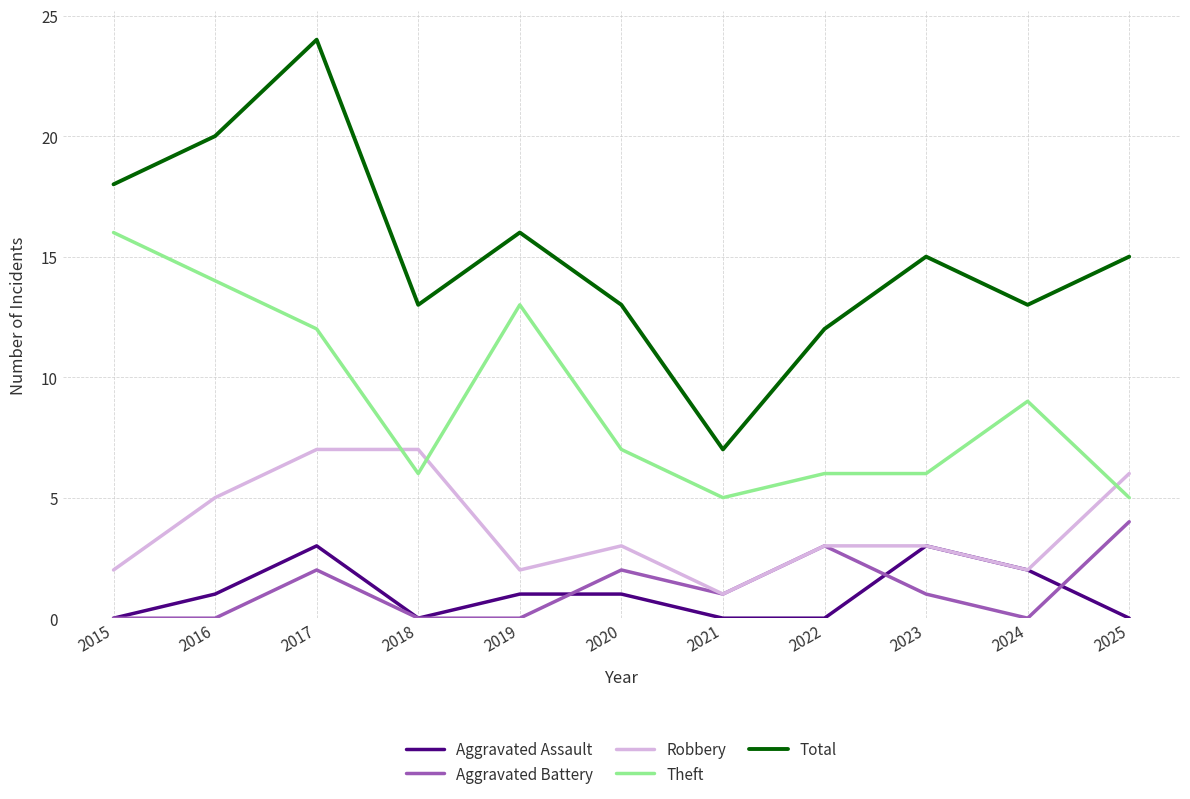

Between 2018 and 2025, which series saw the biggest shift?

Aggravated Battery